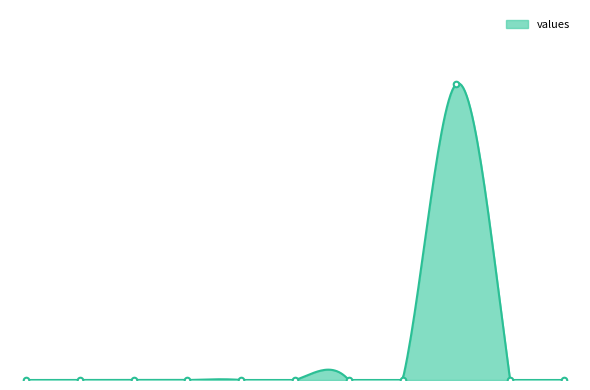

Rank the categories by value from highest to lowest.

8, 0, 1, 2, 3, 4, 5, 6, 7, 9, 10